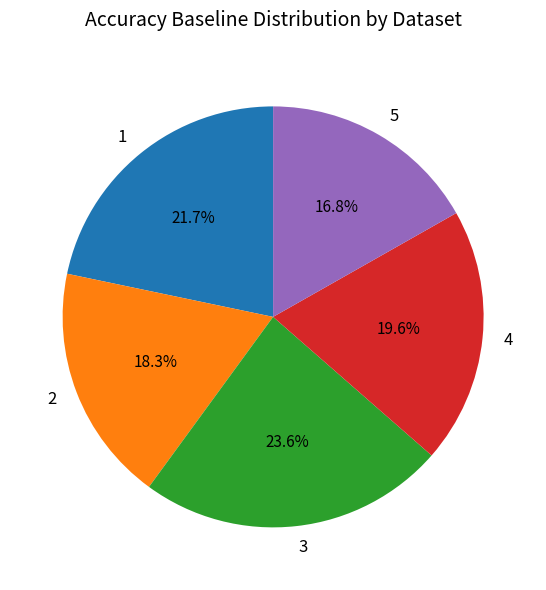

The 1 slice represents 13% of the pie. True or false?

False